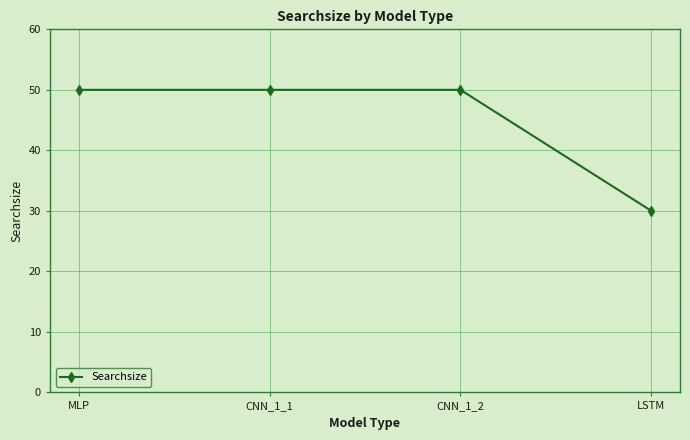

What is the difference between the maximum and minimum values?

20